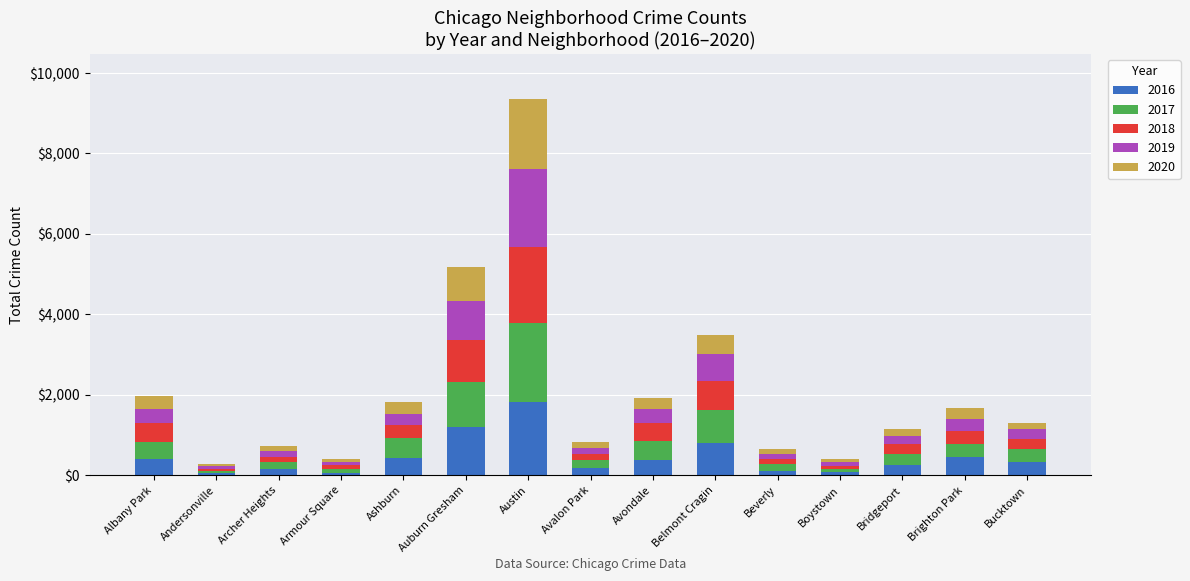

Count the number of categories in the chart.

15